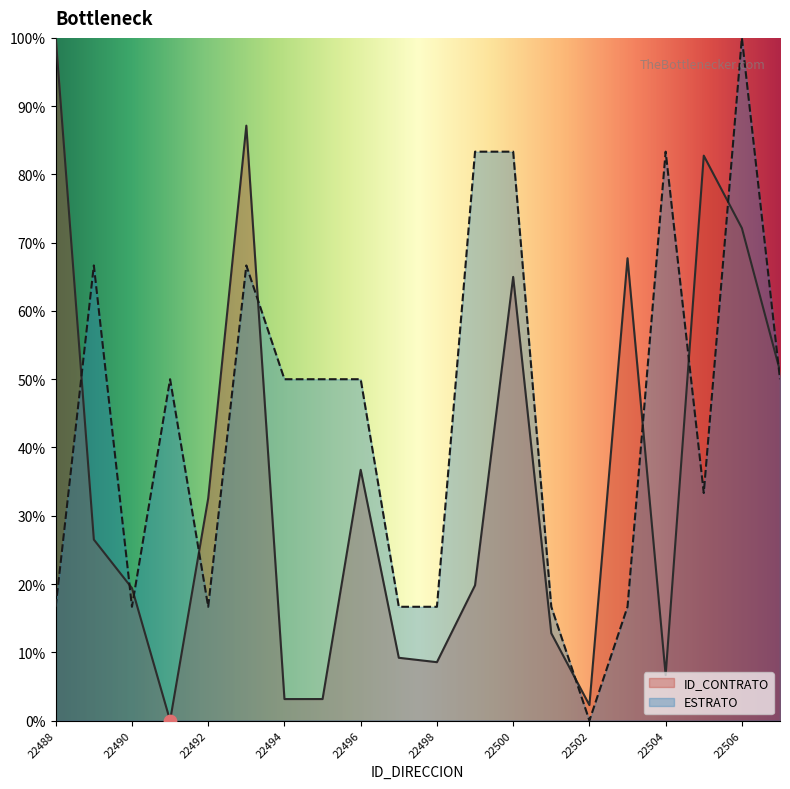

At which category is the sum across all series the highest?

22506